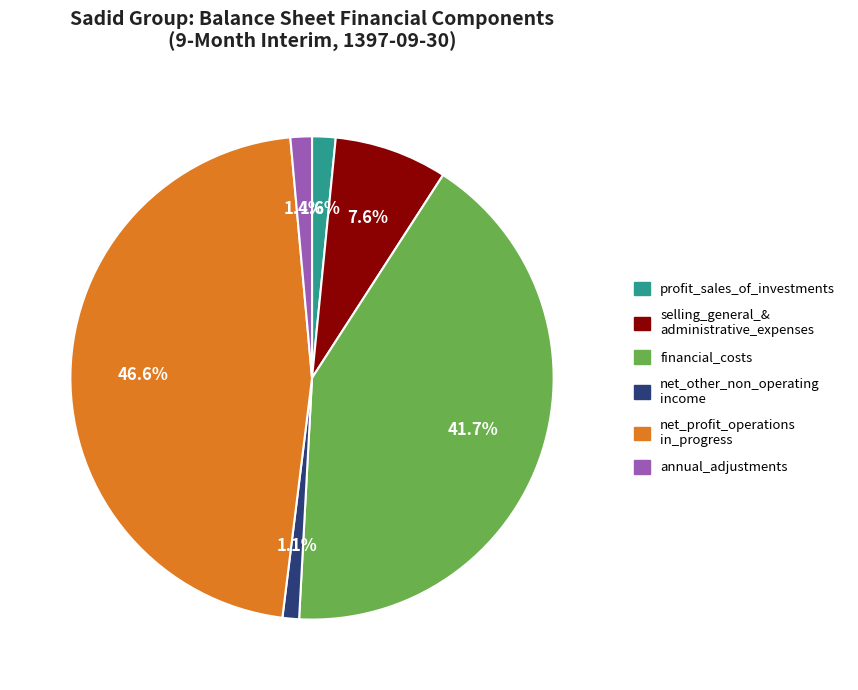

Is there a majority slice in this chart?

No